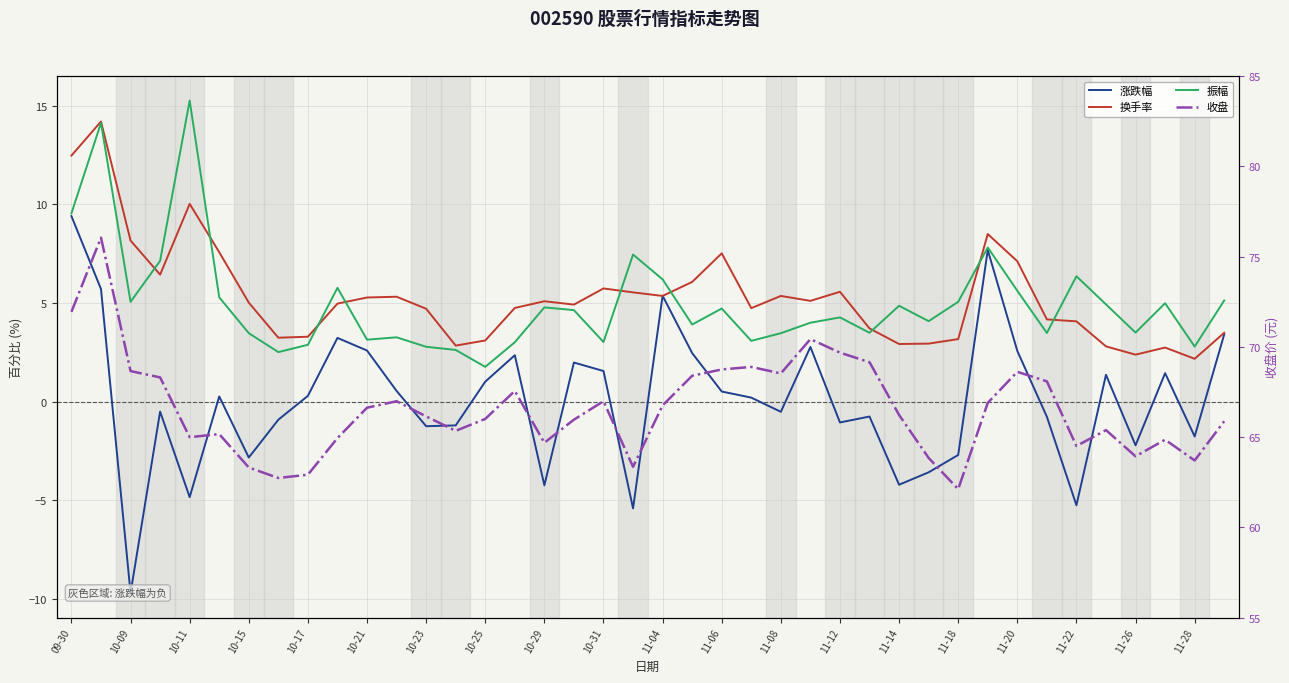

At which label does 换手率 first exceed 5?

09-30